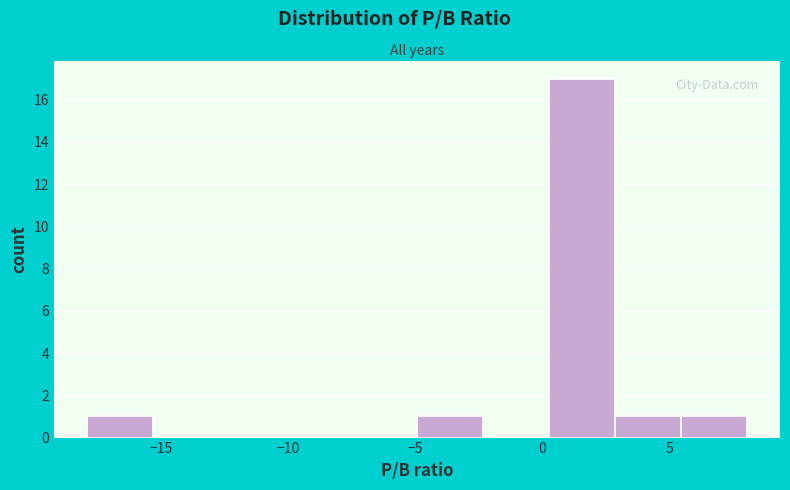

Over which range of the x-axis is the bar tallest?

0.5 to 3.0